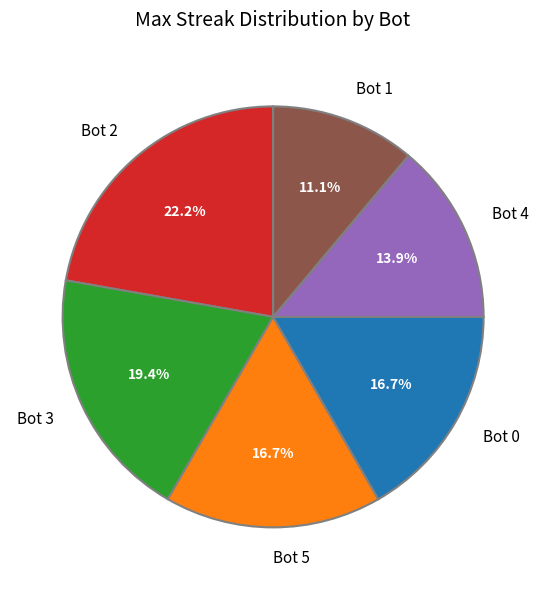

Does any single category account for the majority?

No